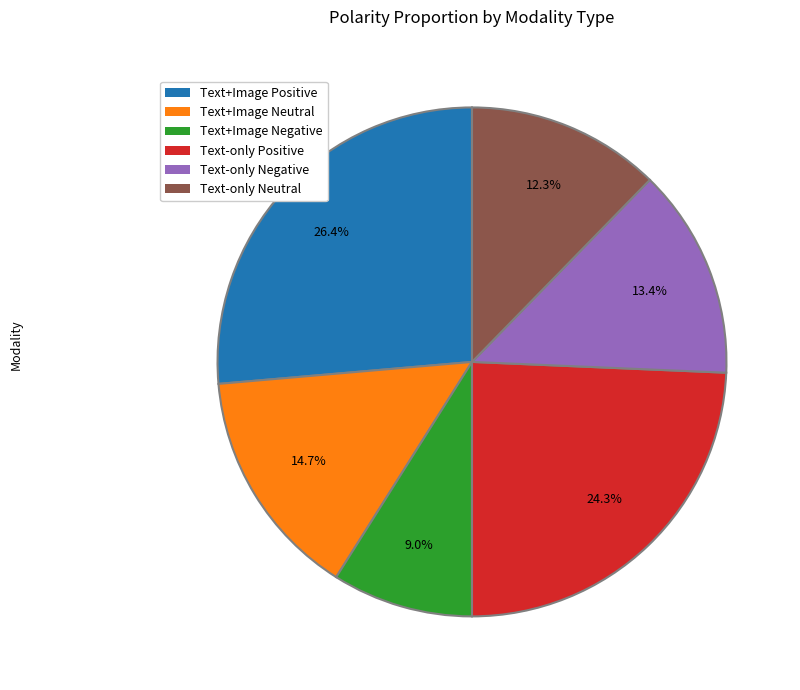

To the nearest percent, what is the average slice percentage?

17%